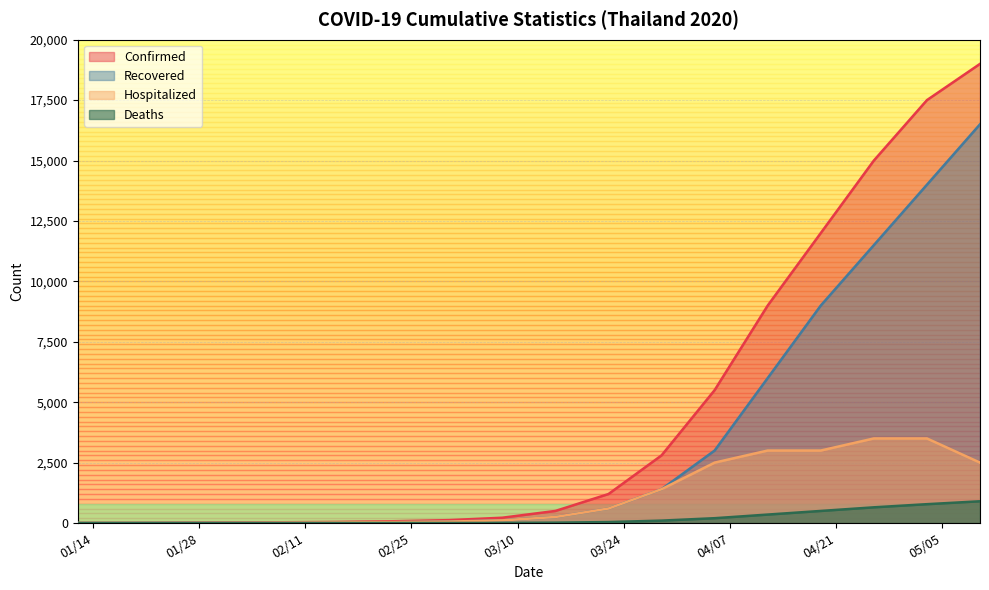

True or false: Recovered and Hospitalized intersect in this chart.

False